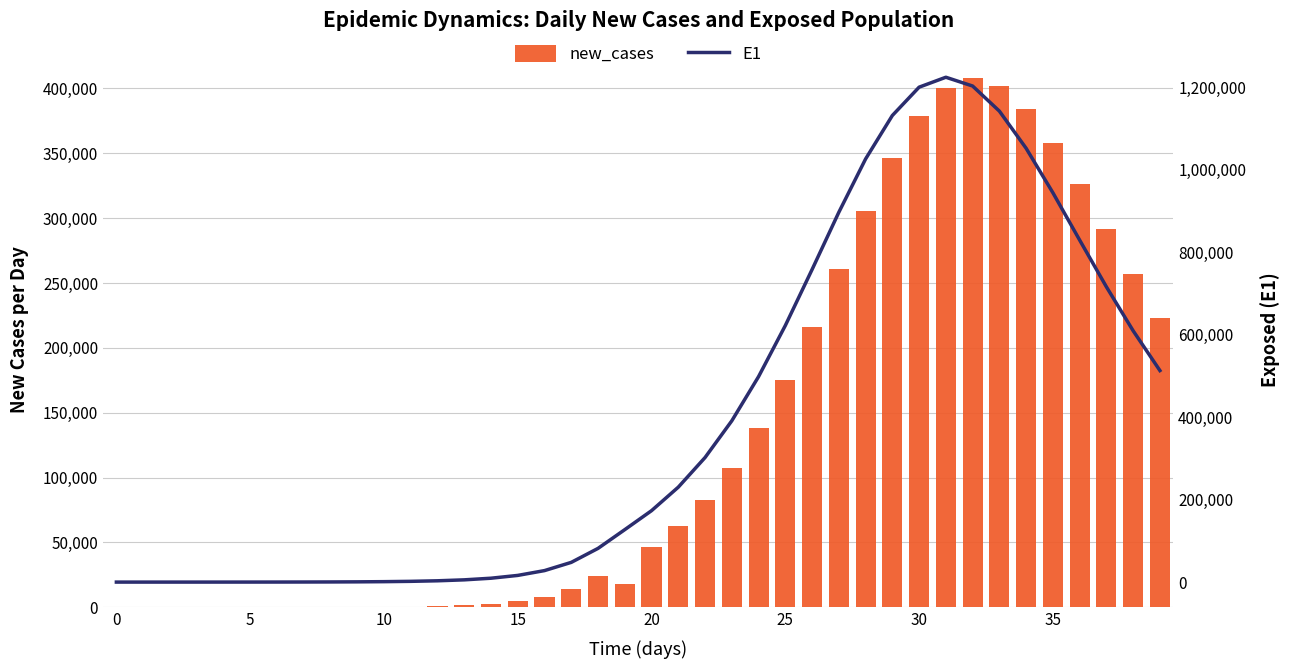

How many categories are shown in the chart?

40